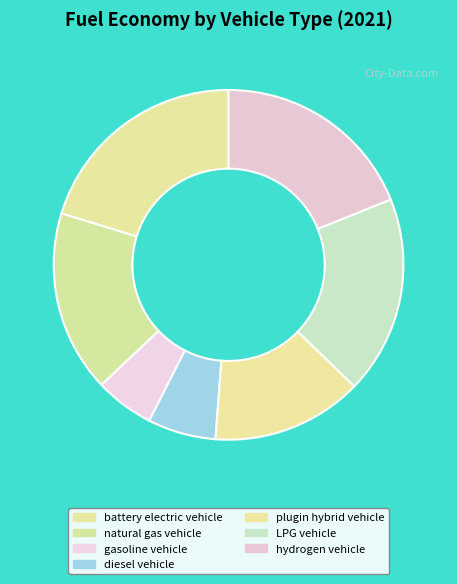

What portion of the pie excludes natural gas vehicle?

83.2%